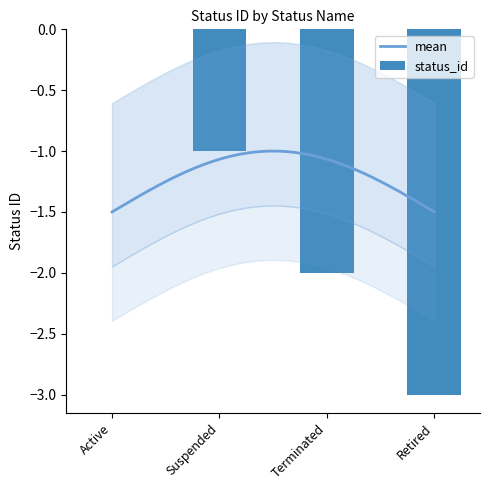

What is the label of the 2nd bar from the left?

Suspended